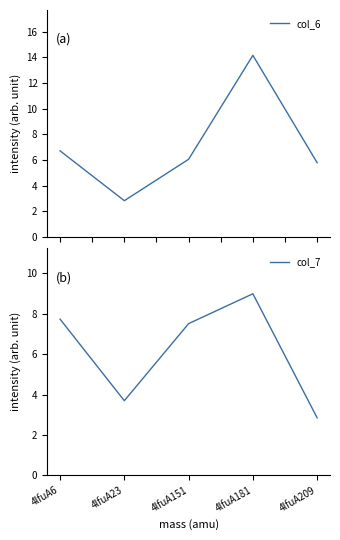

True or false: col_7 has a value of 3.5 at 4lfuA151.

False